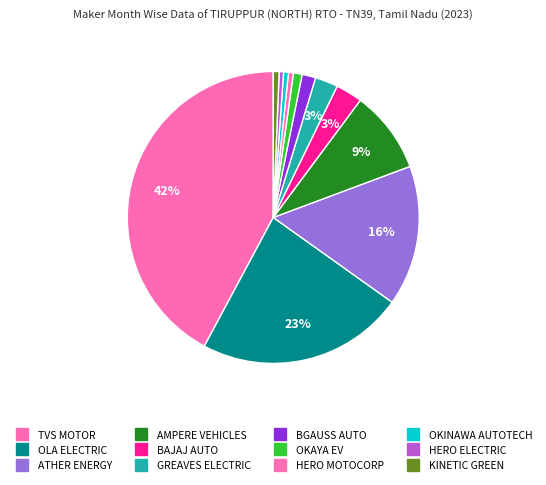

Which has a higher value, TVS MOTOR or GREAVES ELECTRIC?

TVS MOTOR